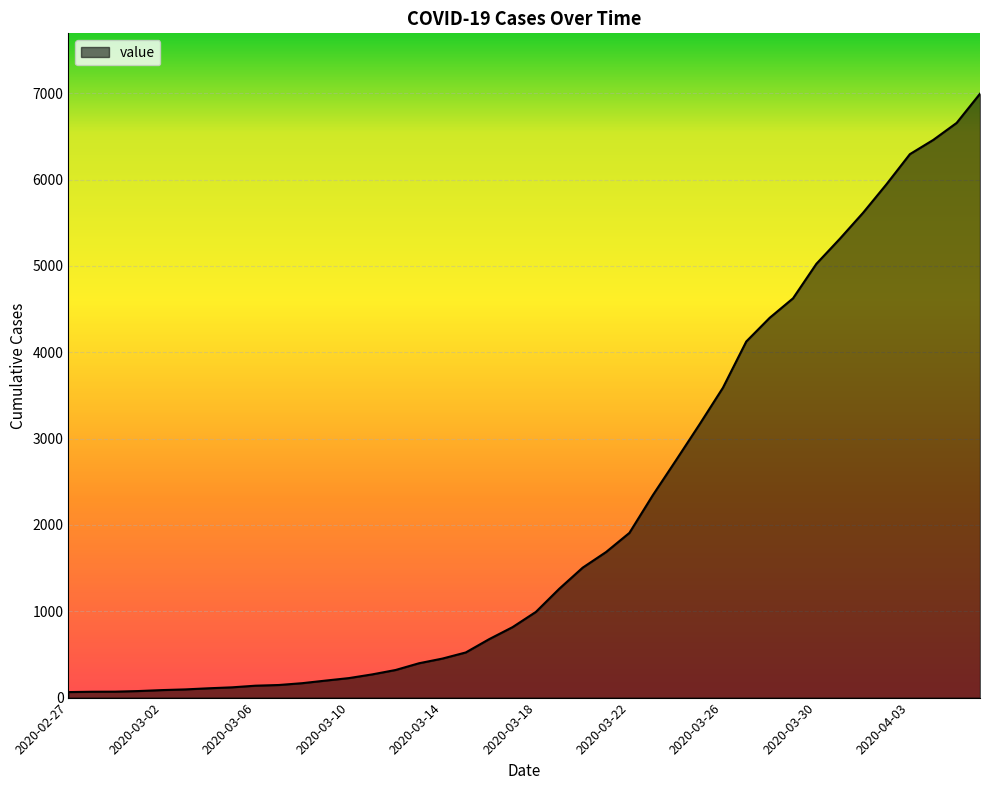

What is the difference between the maximum and minimum values?

6931